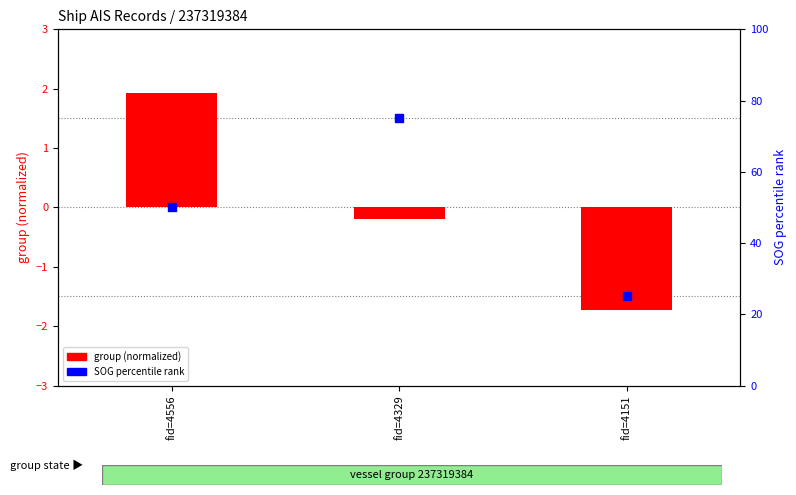

What is the change in value from fid=4556 to fid=4151?

-25